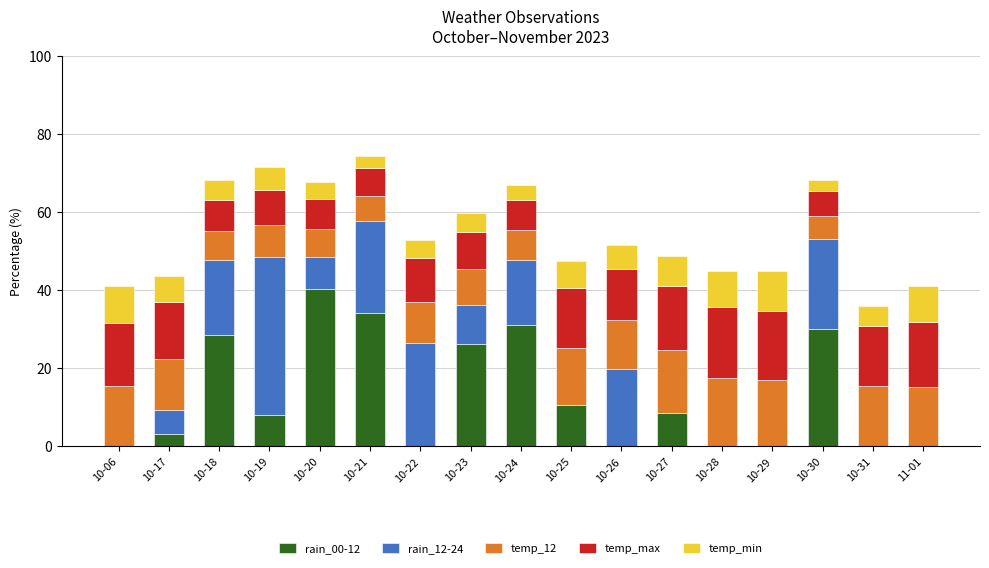

The value of rain_00-12 at 10-23 is 37.7. True or false?

False